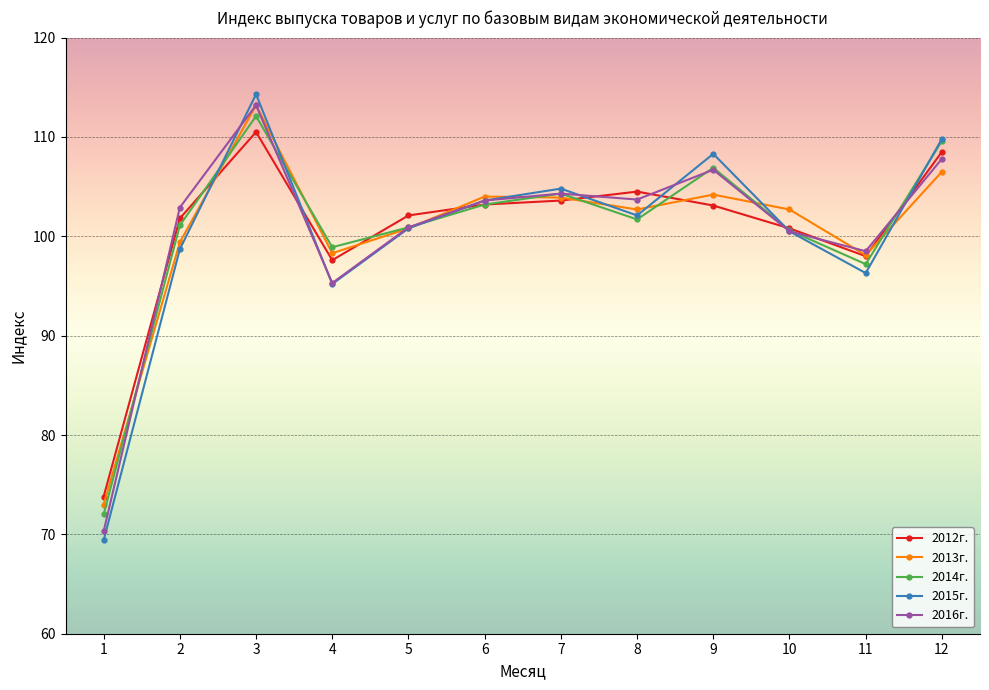

At which label is 2016г. closest to 91?

4